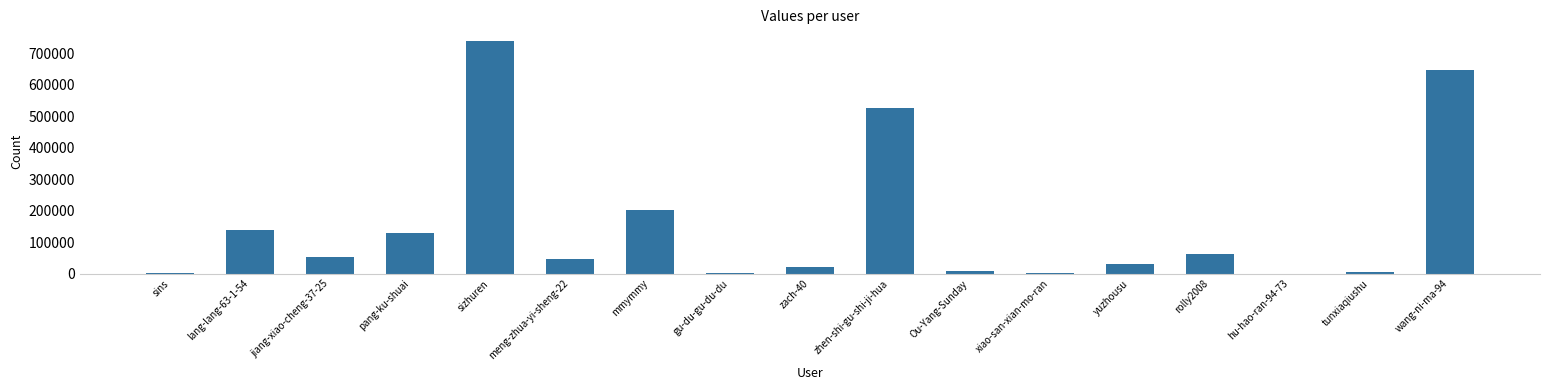

What is the maximum value shown in the chart?

739149